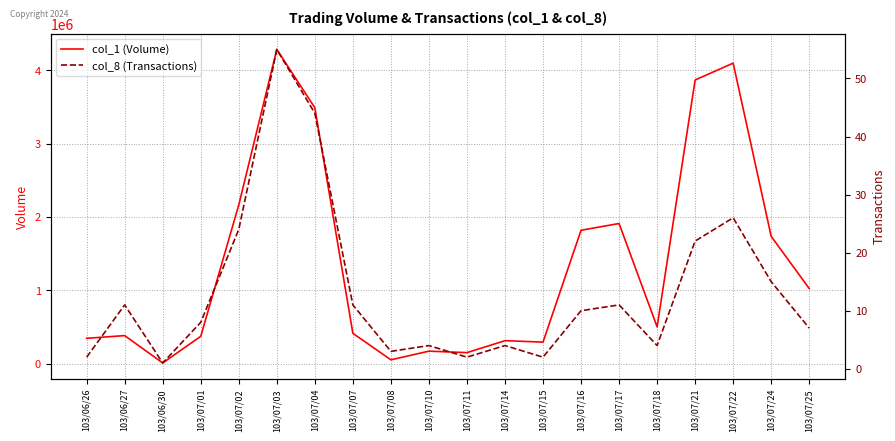

Which series changed the most between 103/07/10 and 103/07/15?

col_1 (Volume)